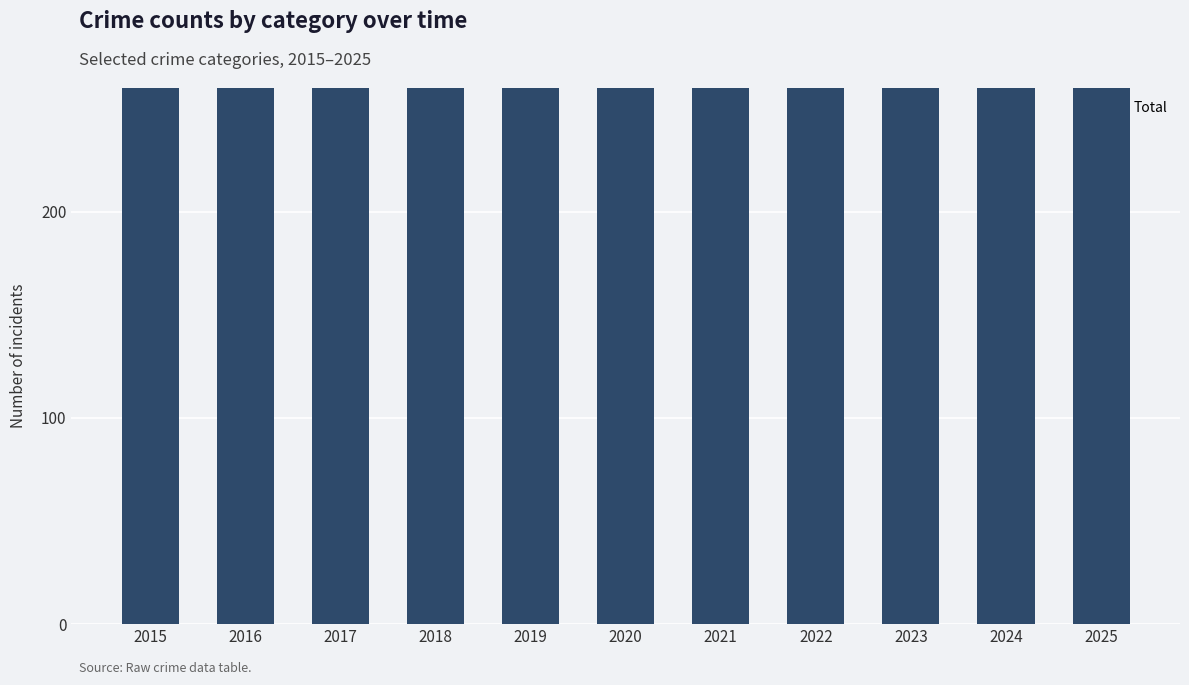

Reading right to left, list all the values displayed in this chart.

2025=402	2024=585	2023=594	2022=569	2021=546	2020=410	2019=474	2018=485	2017=569	2016=608	2015=531